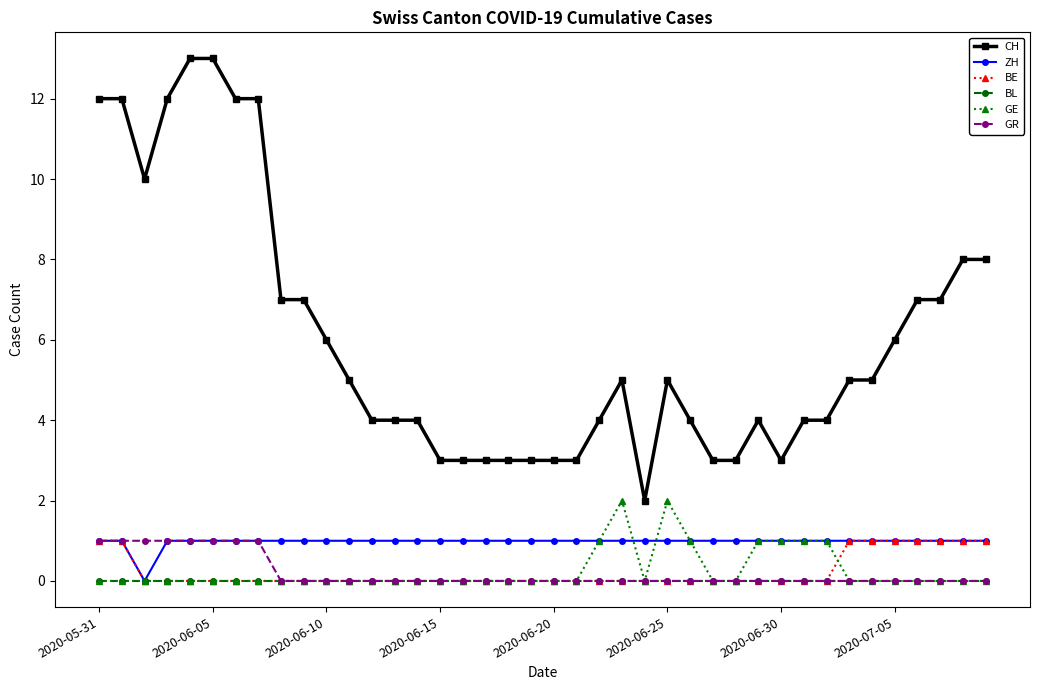

At how many categories does at least one series exceed 9?

8